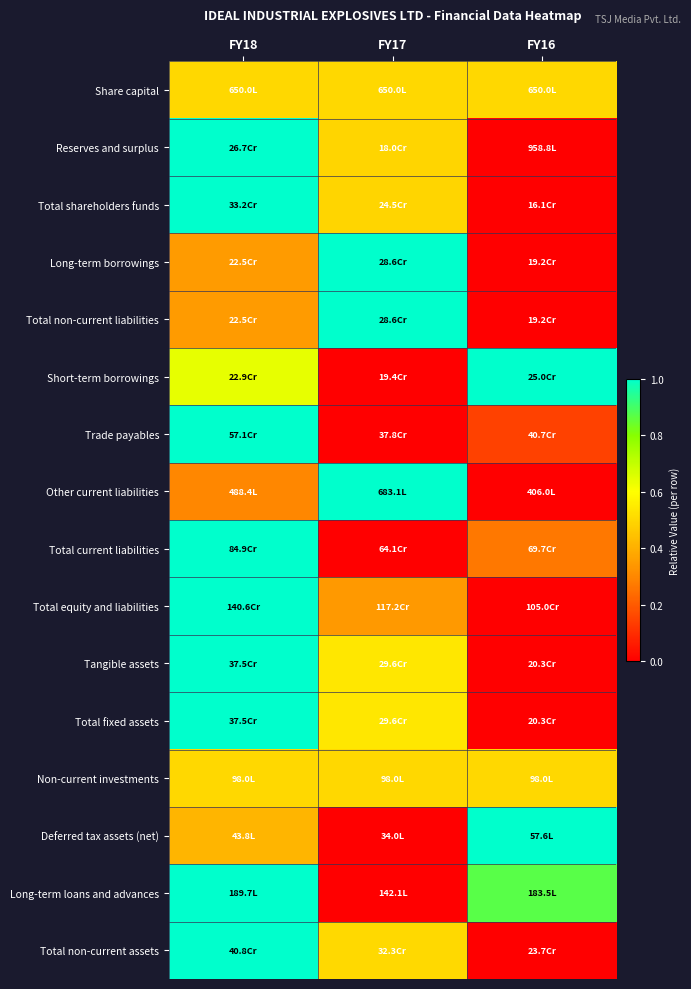

Reading left to right, what are all the values shown in this chart?

Share capital: FY18=0.5	FY17=0.5	FY16=0.5
Reserves and surplus: FY18=1.0	FY17=0.5	FY16=0.0
Total shareholders funds: FY18=1.0	FY17=0.5	FY16=0.0
Long-term borrowings: FY18=0.3	FY17=1.0	FY16=0.0
Total non-current liabilities: FY18=0.3	FY17=1.0	FY16=0.0
Short-term borrowings: FY18=0.6	FY17=0.0	FY16=1.0
Trade payables: FY18=1.0	FY17=0.0	FY16=0.1
Other current liabilities: FY18=0.3	FY17=1.0	FY16=0.0
Total current liabilities: FY18=1.0	FY17=0.0	FY16=0.3
Total equity and liabilities: FY18=1.0	FY17=0.3	FY16=0.0
Tangible assets: FY18=1.0	FY17=0.5	FY16=0.0
Total fixed assets: FY18=1.0	FY17=0.5	FY16=0.0
Non-current investments: FY18=0.5	FY17=0.5	FY16=0.5
Deferred tax assets (net): FY18=0.4	FY17=0.0	FY16=1.0
Long-term loans and advances: FY18=1.0	FY17=0.0	FY16=0.9
Total non-current assets: FY18=1.0	FY17=0.5	FY16=0.0